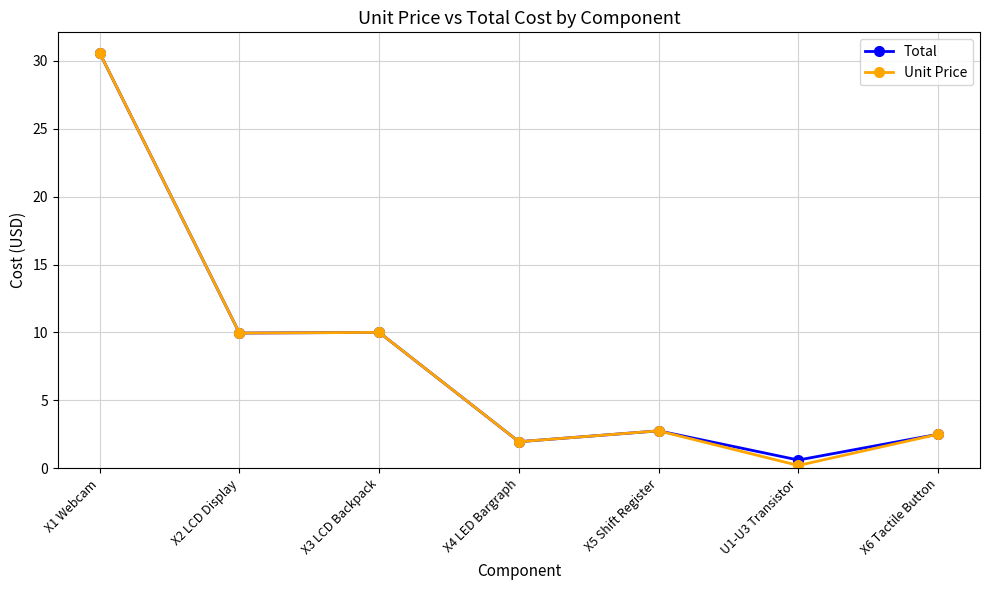

At which label does Unit Price reach its peak?

X1 Webcam